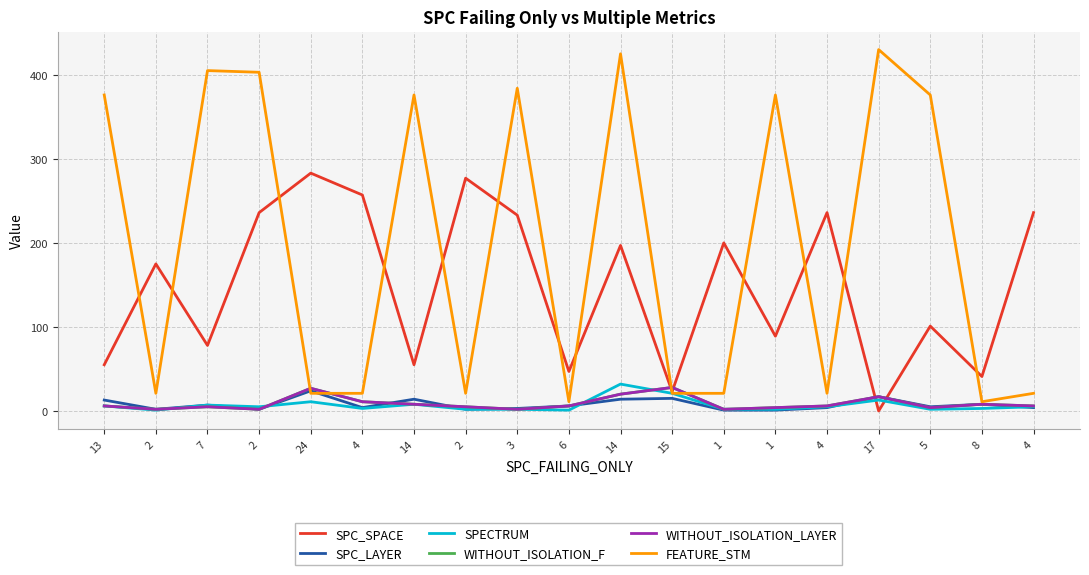

Does the chart display data point markers on the line(s)?

No